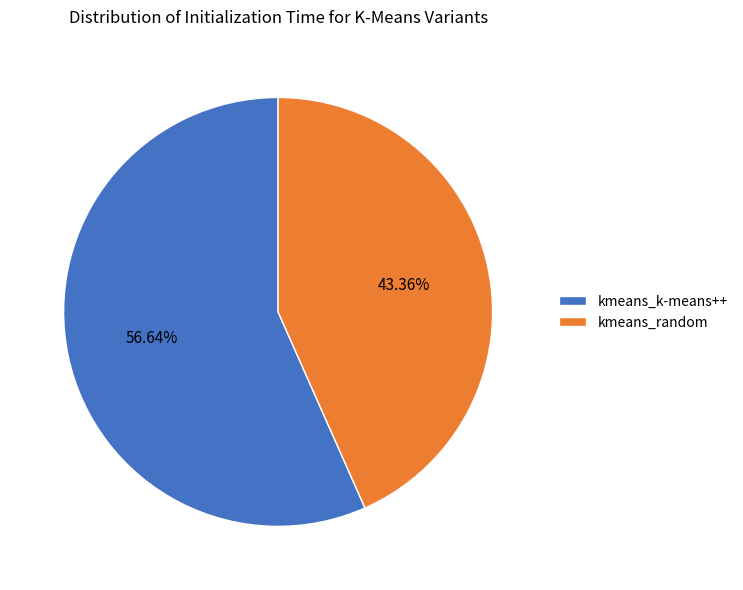

Which slice is the largest?

kmeans_k-means++